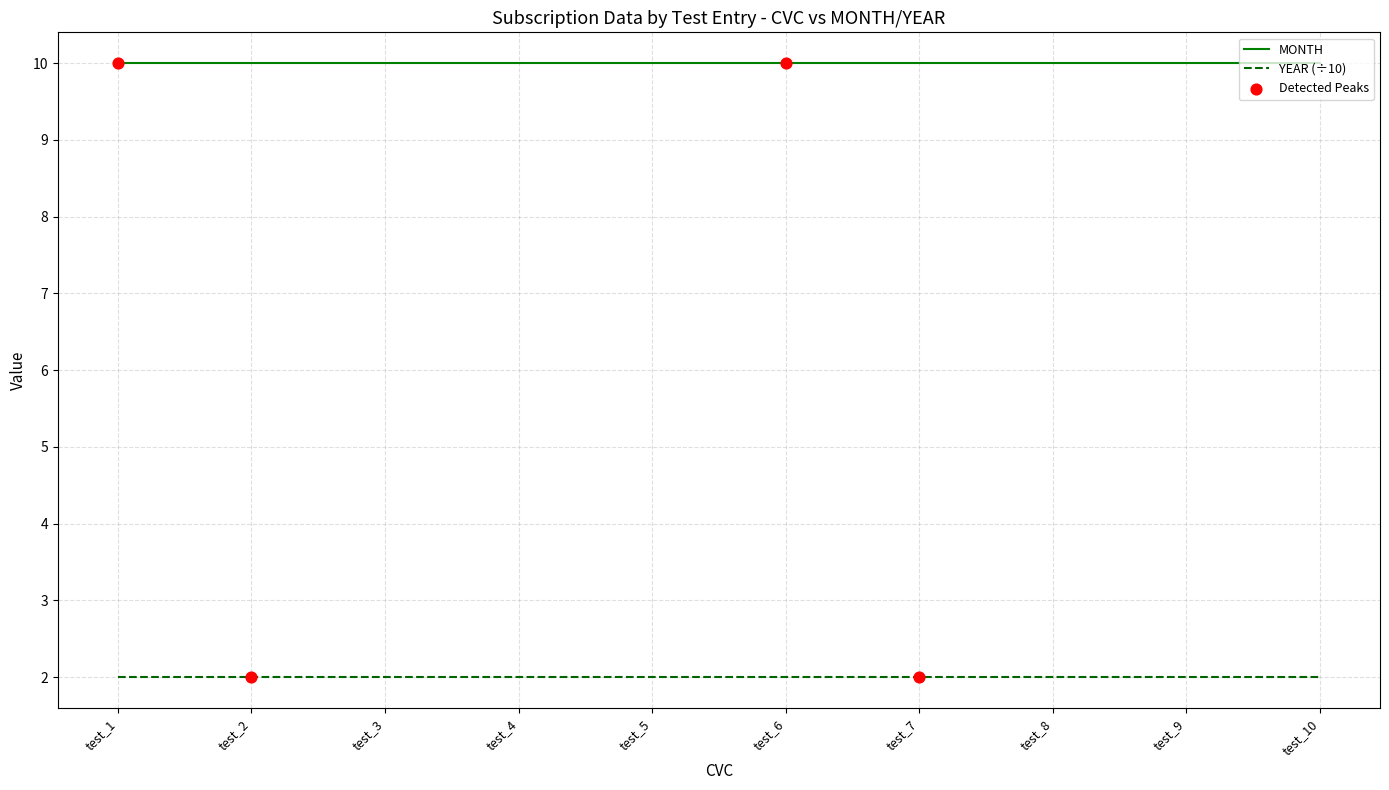

At how many categories does at least one series exceed 8?

10